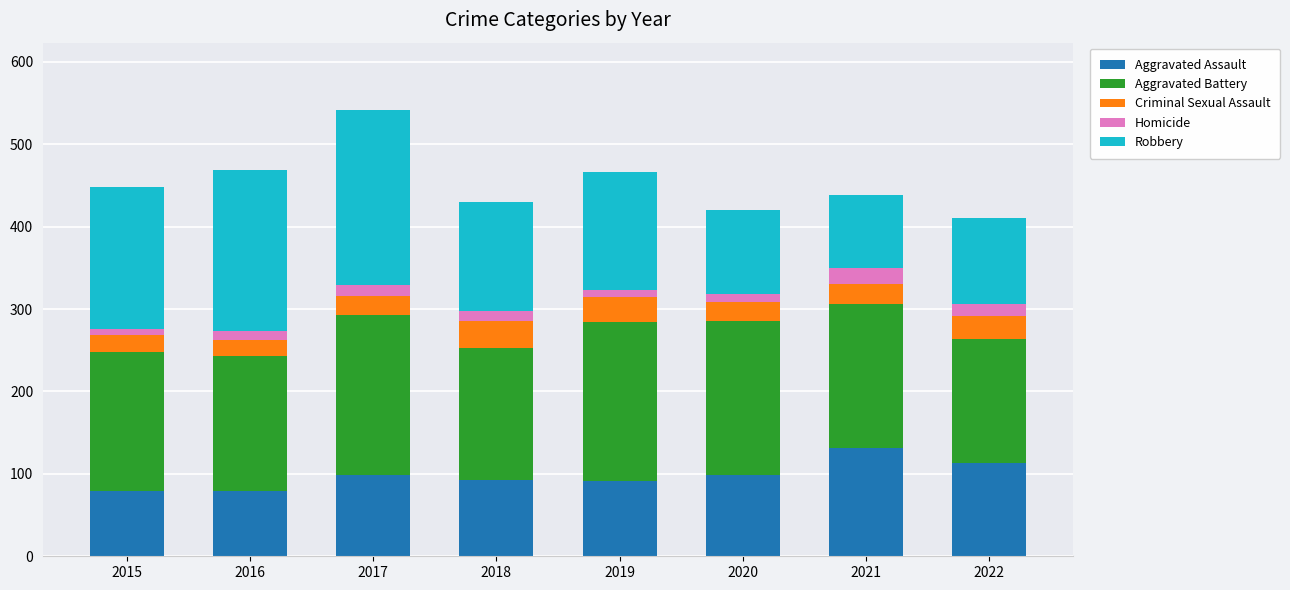

How many series are shown in this chart?

5